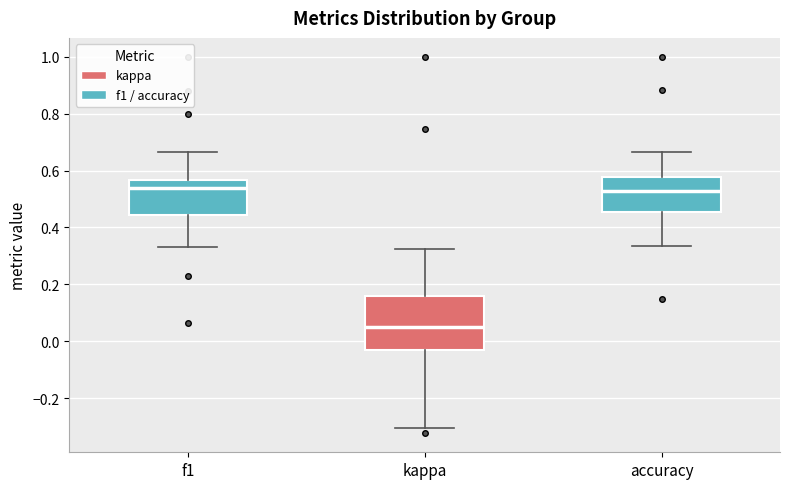

Which box's median line is the lowest?

kappa